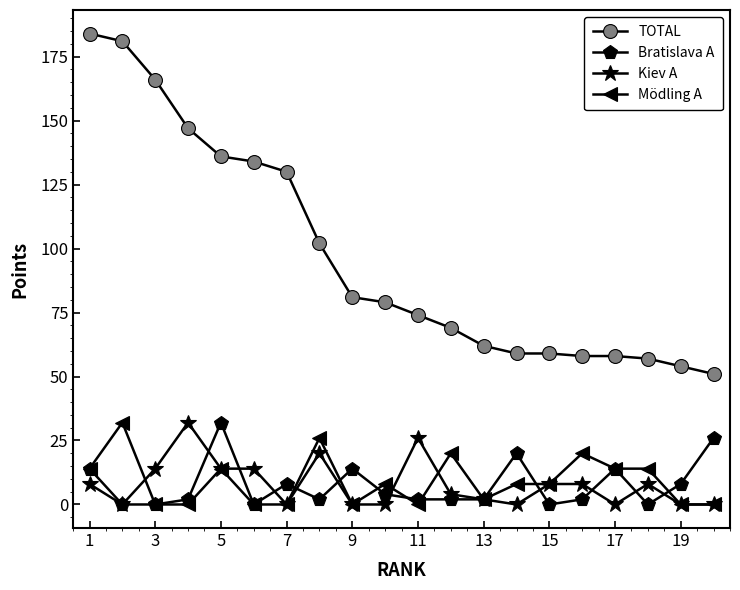

True or false: TOTAL and Bratislava A intersect in this chart.

False